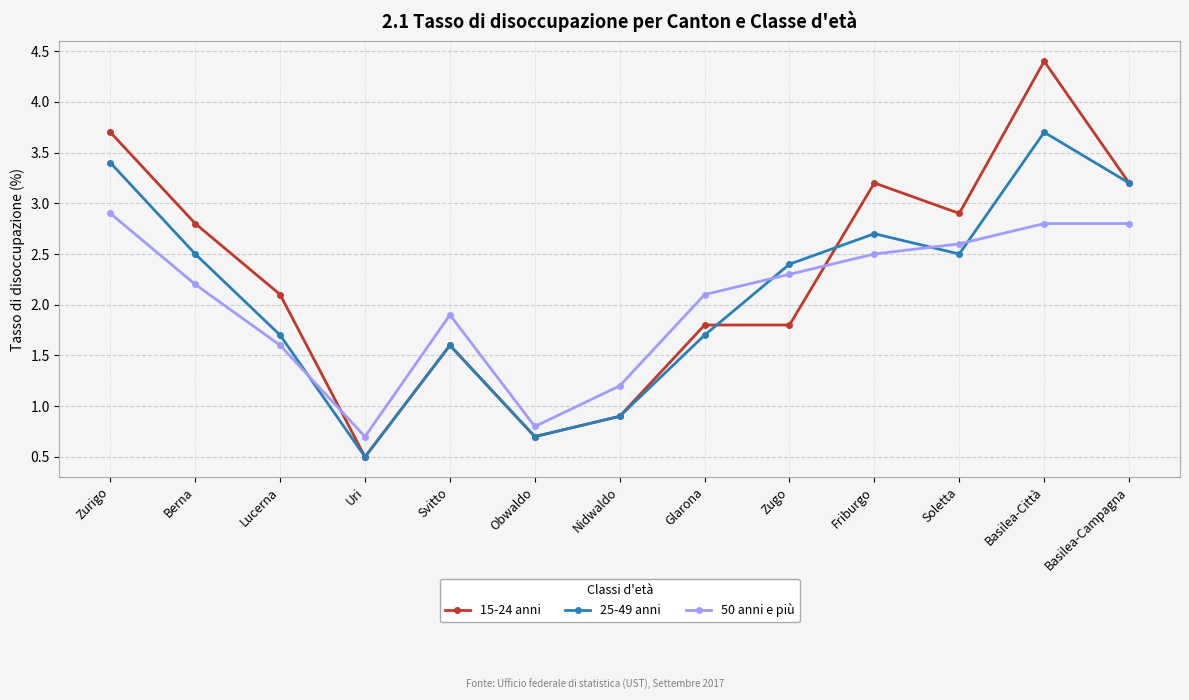

Which series changed the most between Uri and Zugo?

25-49 anni